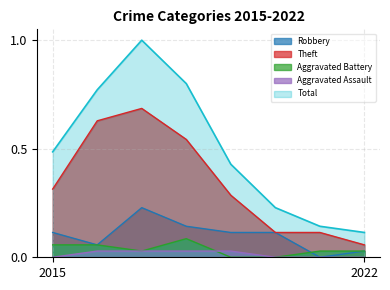

How many data points in Aggravated Assault are above 0?

4